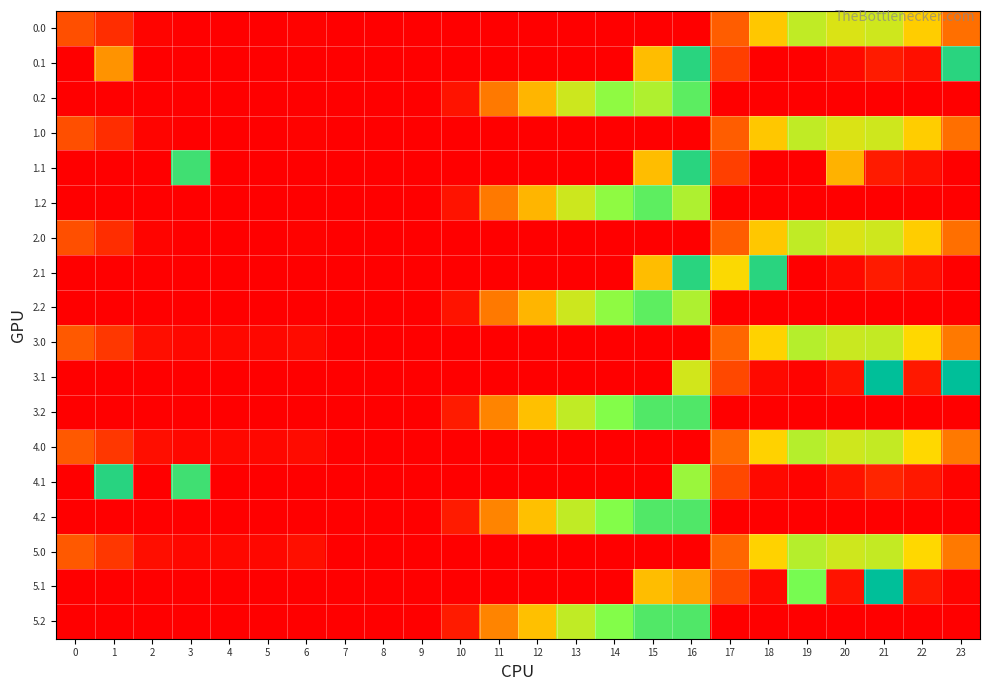

Reading right to left, extract all data points from this chart.

0.0: 23=106.3	22=187.3	21=233.4	20=224.9	19=244.2	18=181.7	17=89.8	16=0.0	15=0.0	14=0.0	13=0.0	12=0.0	11=0.0	10=0.0	9=0.0	8=0.0	7=0.0	6=3.0	5=0.0	4=0.0	3=0.0	2=5.3	1=44.5	0=77.0
0.1: 23=360.0	22=14.9	21=27.4	20=9.5	19=0.0	18=0.4	17=61.6	16=360.0	15=173.1	14=0.0	13=0.0	12=0.0	11=0.0	10=0.0	9=0.0	8=0.0	7=0.0	6=0.0	5=0.0	4=0.0	3=0.0	2=0.0	1=137.1	0=0.0
0.2: 23=0.0	22=0.0	21=0.0	20=0.0	19=0.0	18=0.0	17=0.0	16=321.6	15=257.2	14=282.4	13=235.4	12=166.2	11=115.6	10=18.5	9=0.0	8=0.0	7=0.0	6=0.0	5=0.0	4=0.0	3=0.0	2=0.0	1=0.0	0=0.0
1.0: 23=106.3	22=187.3	21=233.4	20=224.9	19=244.2	18=181.7	17=89.8	16=0.0	15=0.0	14=0.0	13=0.0	12=0.0	11=0.0	10=0.0	9=0.0	8=0.0	7=0.0	6=3.0	5=0.0	4=0.0	3=0.0	2=5.3	1=44.5	0=77.0
1.1: 23=0.0	22=14.9	21=27.4	20=164.0	19=0.0	18=0.4	17=61.6	16=360.0	15=173.1	14=0.0	13=0.0	12=0.0	11=0.0	10=0.0	9=0.0	8=0.0	7=0.0	6=0.0	5=0.0	4=0.0	3=342.7	2=0.0	1=0.0	0=0.0
1.2: 23=0.0	22=0.0	21=0.0	20=0.0	19=0.0	18=0.0	17=0.0	16=258.0	15=320.8	14=282.4	13=235.4	12=166.2	11=115.6	10=18.5	9=0.0	8=0.0	7=0.0	6=0.0	5=0.0	4=0.0	3=0.0	2=0.0	1=0.0	0=0.0
2.0: 23=106.3	22=187.3	21=233.4	20=224.9	19=244.2	18=181.7	17=89.8	16=0.0	15=0.0	14=0.0	13=0.0	12=0.0	11=0.0	10=0.0	9=0.0	8=0.0	7=0.0	6=3.0	5=0.0	4=0.0	3=0.0	2=5.3	1=44.5	0=77.0
2.1: 23=0.0	22=14.9	21=27.4	20=9.5	19=0.0	18=360.0	17=199.1	16=360.0	15=173.1	14=0.0	13=0.0	12=0.0	11=0.0	10=0.0	9=0.0	8=0.0	7=0.0	6=0.0	5=0.0	4=0.0	3=0.0	2=0.0	1=0.0	0=0.0
2.2: 23=0.0	22=0.0	21=0.0	20=0.0	19=0.0	18=0.0	17=0.0	16=258.0	15=320.8	14=282.4	13=235.4	12=166.2	11=115.6	10=18.5	9=0.0	8=0.0	7=0.0	6=0.0	5=0.0	4=0.0	3=0.0	2=0.0	1=0.0	0=0.0
3.0: 23=115.3	22=196.3	21=242.4	20=237.6	19=253.2	18=190.7	17=98.8	16=0.0	15=0.0	14=0.0	13=0.0	12=0.0	11=0.0	10=0.0	9=0.0	8=0.0	7=0.0	6=12.0	5=7.8	4=8.9	3=8.4	2=14.3	1=53.5	0=86.0
3.1: 23=393.0	22=23.9	21=393.0	20=18.5	19=4.2	18=9.4	17=70.6	16=231.4	15=0.0	14=0.0	13=0.0	12=0.0	11=0.0	10=0.0	9=0.0	8=0.0	7=0.0	6=0.0	5=0.0	4=0.0	3=0.0	2=0.0	1=0.0	0=0.0
3.2: 23=0.0	22=0.0	21=0.0	20=0.0	19=0.0	18=0.0	17=0.0	16=330.6	15=329.8	14=291.4	13=244.4	12=175.2	11=124.6	10=27.5	9=0.0	8=0.0	7=0.0	6=0.0	5=0.0	4=0.0	3=0.0	2=0.0	1=0.0	0=0.0
4.0: 23=115.3	22=196.3	21=242.4	20=233.9	19=253.2	18=190.7	17=102.6	16=0.0	15=0.0	14=0.0	13=0.0	12=0.0	11=0.0	10=0.0	9=0.0	8=0.0	7=0.0	6=12.0	5=7.8	4=8.9	3=8.4	2=14.3	1=53.5	0=86.0
4.1: 23=3.4	22=23.9	21=36.4	20=18.5	19=4.2	18=9.4	17=70.6	16=273.8	15=0.0	14=0.0	13=0.0	12=0.0	11=0.0	10=0.0	9=0.0	8=0.0	7=0.0	6=0.0	5=0.0	4=0.0	3=342.7	2=0.0	1=361.1	0=0.0
4.2: 23=0.0	22=0.0	21=0.0	20=0.0	19=0.0	18=0.0	17=0.0	16=330.6	15=329.8	14=291.4	13=244.4	12=175.2	11=124.6	10=27.5	9=0.0	8=0.0	7=0.0	6=0.0	5=0.0	4=0.0	3=0.0	2=0.0	1=0.0	0=0.0
5.0: 23=115.3	22=196.3	21=242.4	20=233.9	19=253.2	18=190.7	17=98.8	16=0.0	15=0.0	14=0.0	13=0.0	12=0.0	11=0.0	10=0.0	9=0.0	8=0.0	7=0.0	6=15.8	5=7.8	4=8.9	3=8.4	2=14.3	1=53.5	0=86.0
5.1: 23=3.4	22=23.9	21=393.0	20=18.5	19=300.8	18=9.4	17=70.6	16=151.3	15=173.1	14=0.0	13=0.0	12=0.0	11=0.0	10=0.0	9=0.0	8=0.0	7=0.0	6=0.0	5=0.0	4=0.0	3=0.0	2=0.0	1=0.0	0=0.0
5.2: 23=0.0	22=0.0	21=0.0	20=0.0	19=0.0	18=0.0	17=0.0	16=330.6	15=329.8	14=291.4	13=244.4	12=175.2	11=124.6	10=27.5	9=0.0	8=0.0	7=0.0	6=0.0	5=0.0	4=0.0	3=0.0	2=0.0	1=0.0	0=0.0